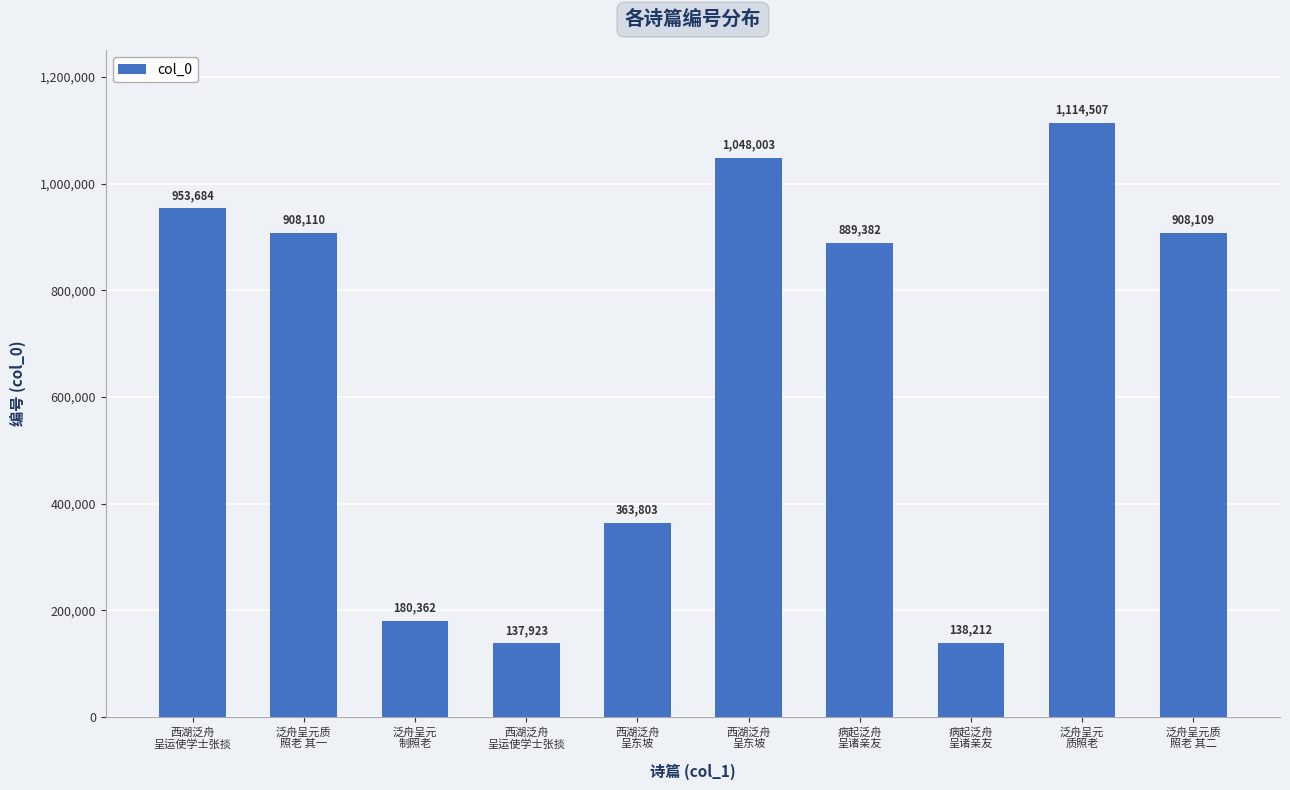

How many bars are there in total?

10